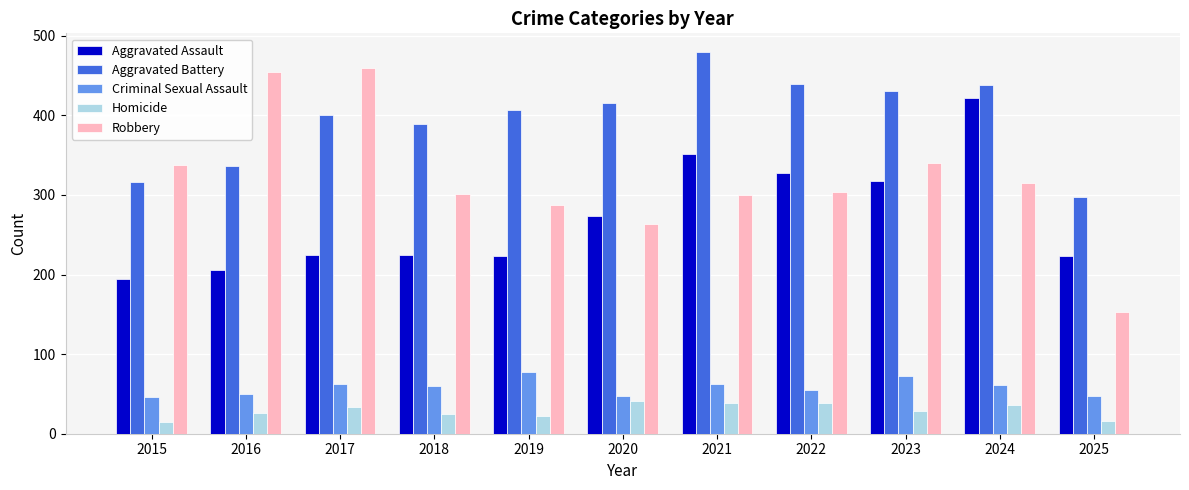

What is the difference between the Robbery values at 2022 and 2024?

11